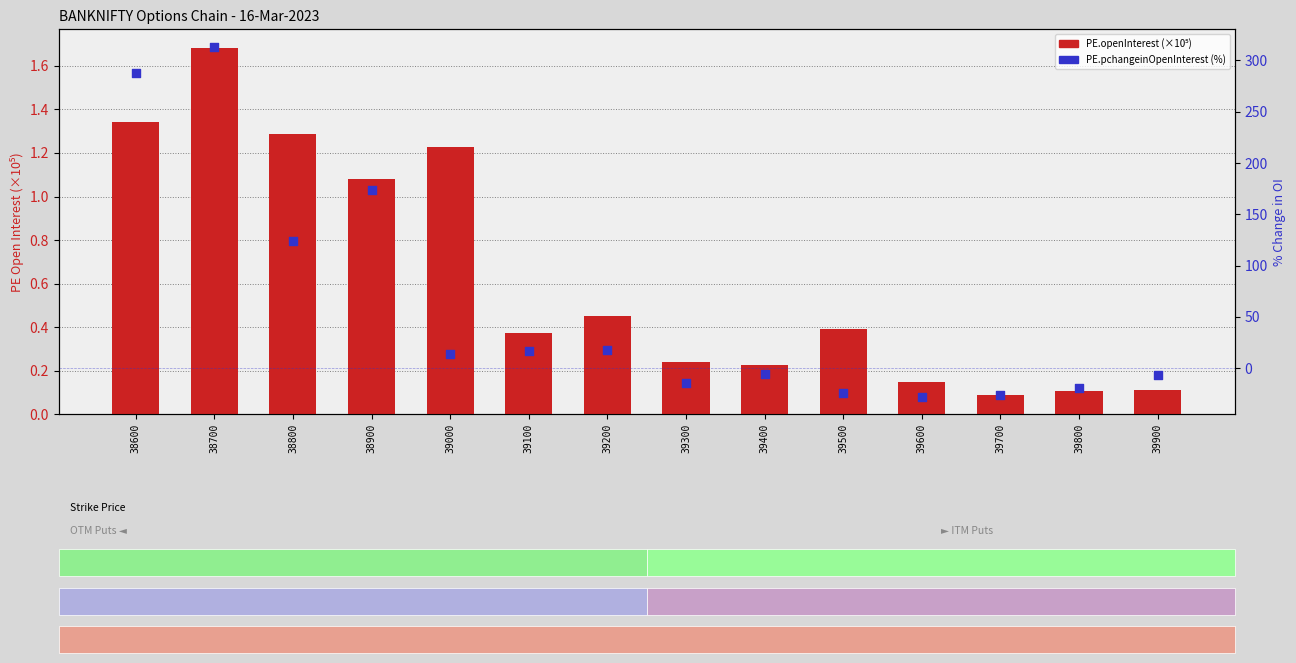

What are all the series names shown in the legend?

PE.openInterest (×10⁵), PE.pchangeinOpenInterest